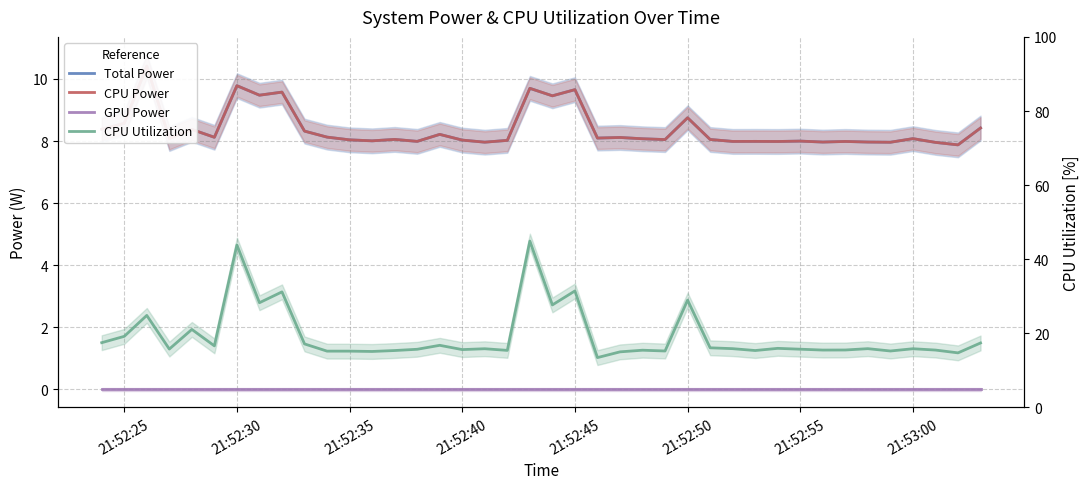

Does the chart display data point markers on the line(s)?

No